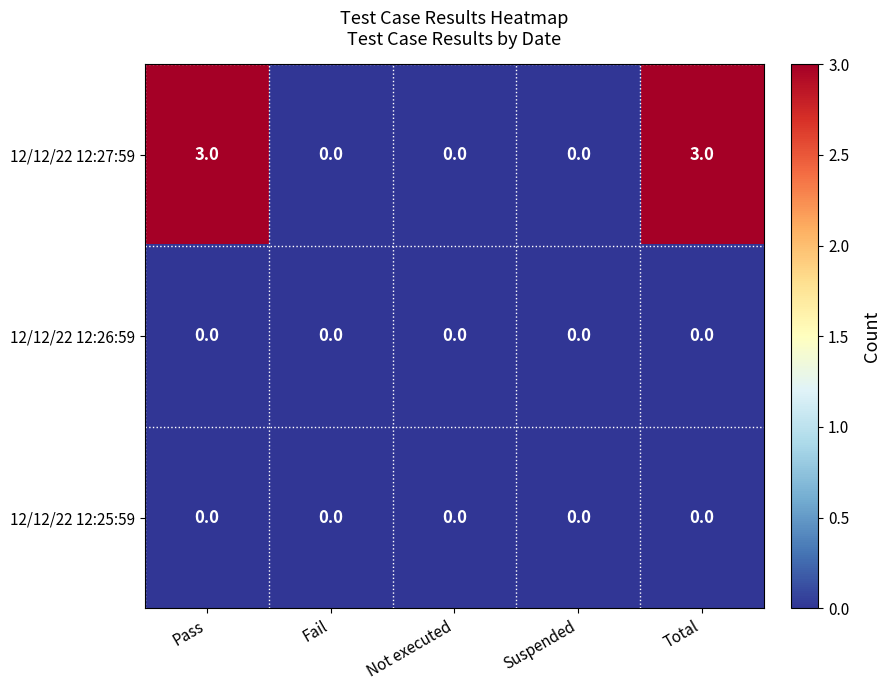

What is the maximum value shown in the chart?

3